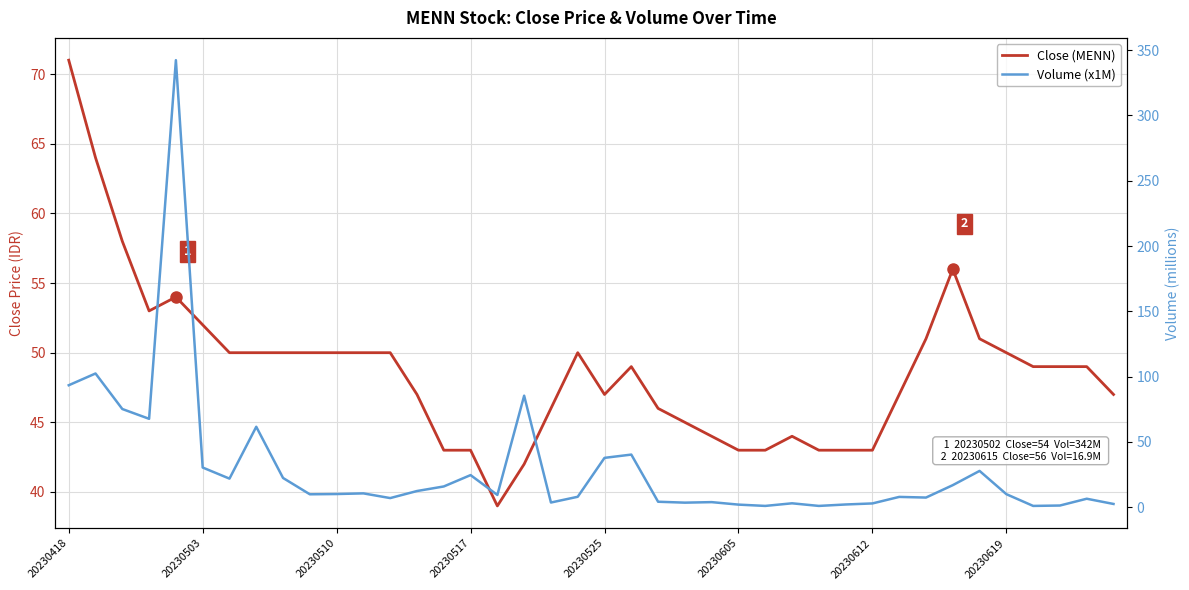

Which category has the lowest value across all series?

26